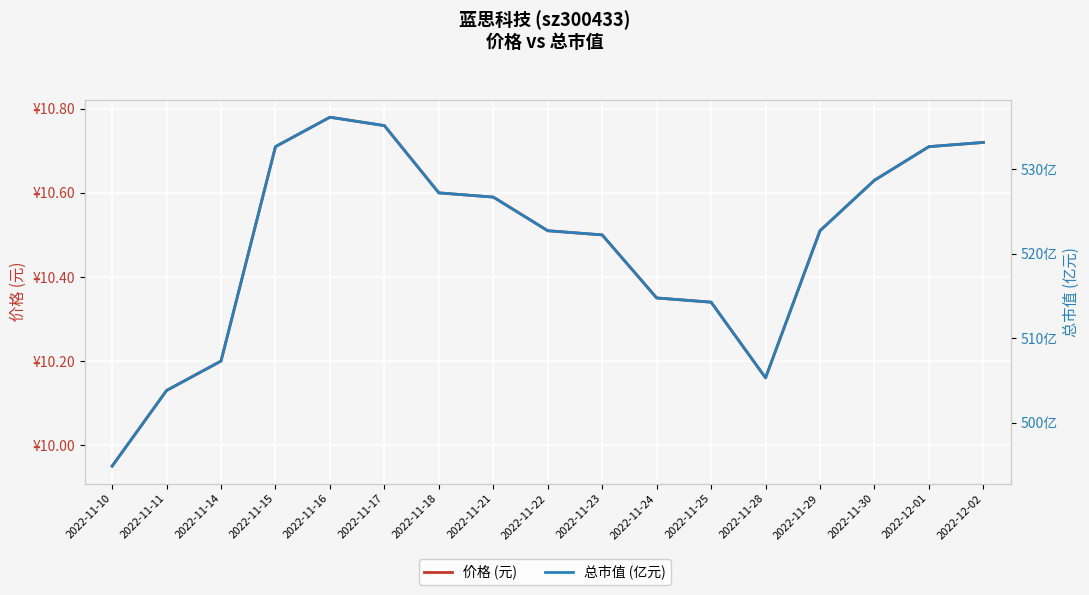

What is the difference between the second highest and second lowest values in the 价格 (元) series?

0.6